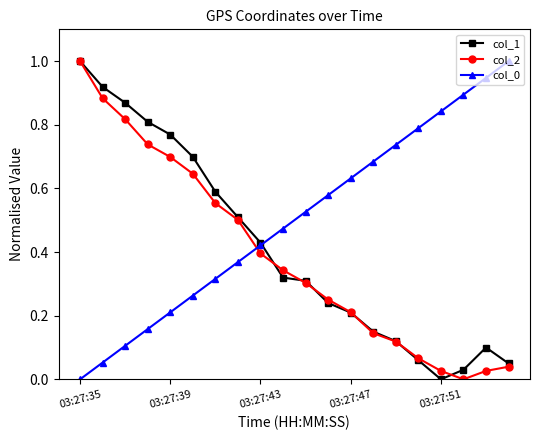

True or false: col_0 has more than 2 points higher than both neighbors.

False